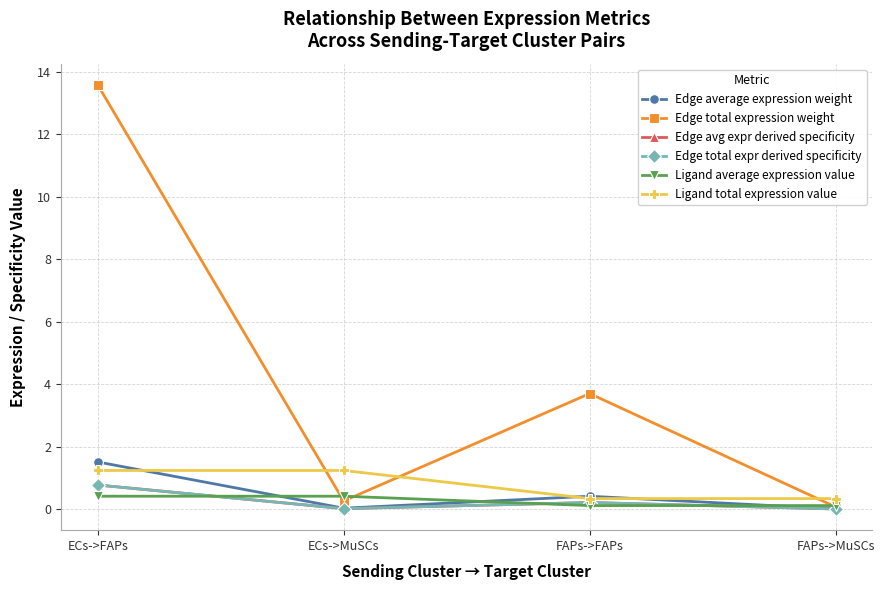

Is it true that Ligand total expression value equals 0.6 at FAPs->MuSCs?

False